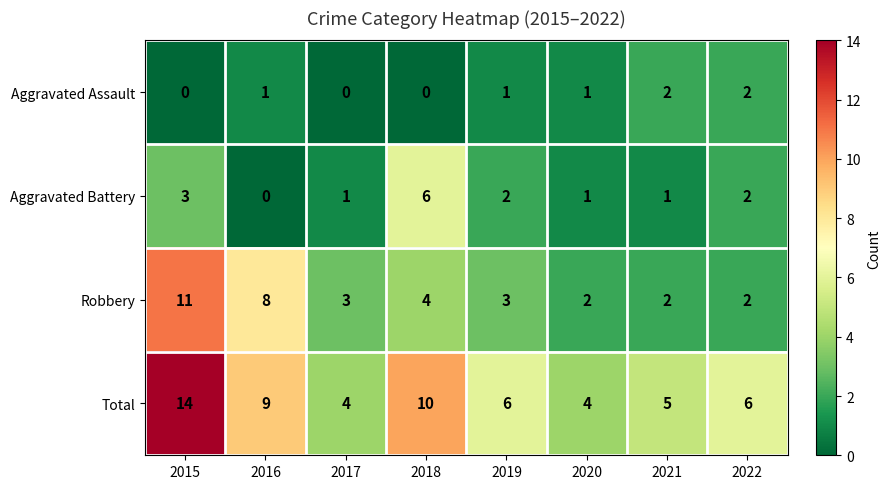

What is the maximum value for Total?

14